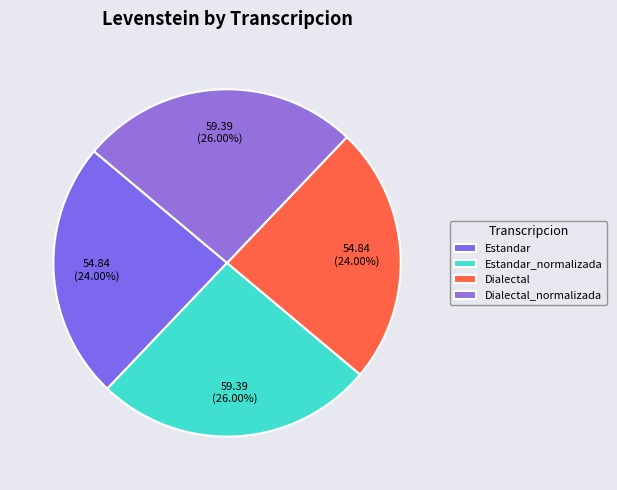

Which slice is the largest?

Estandar_normalizada